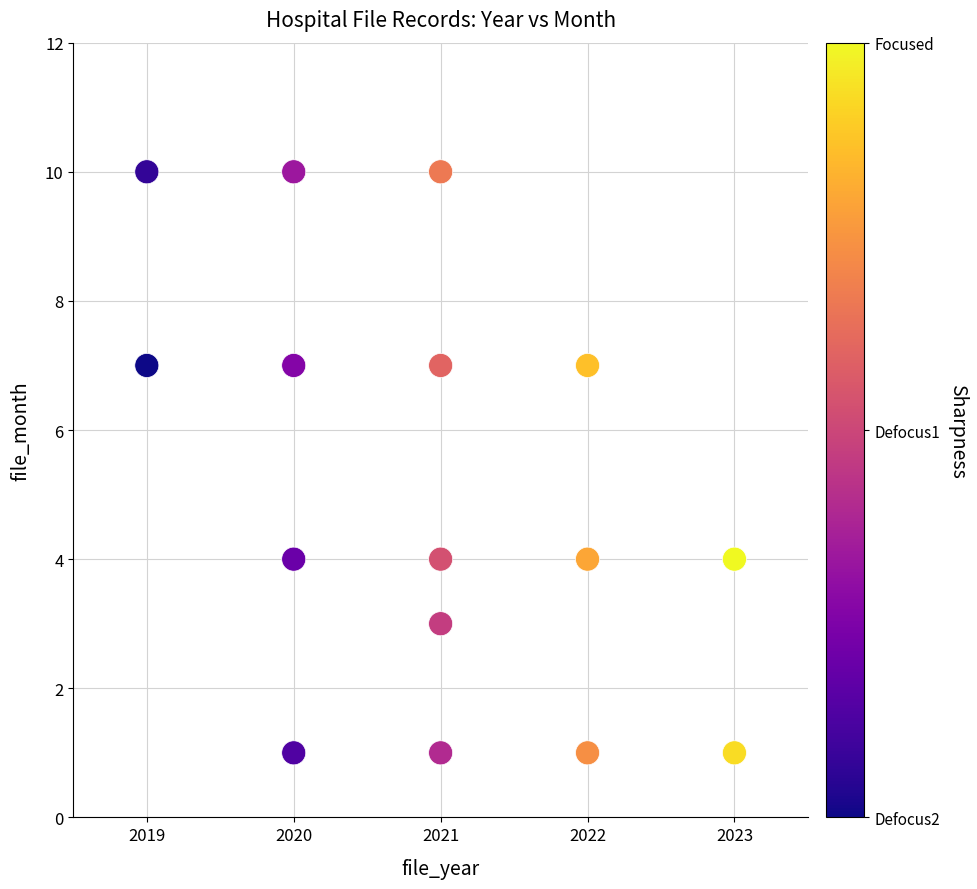

What is the range of X values (max minus min)?

4